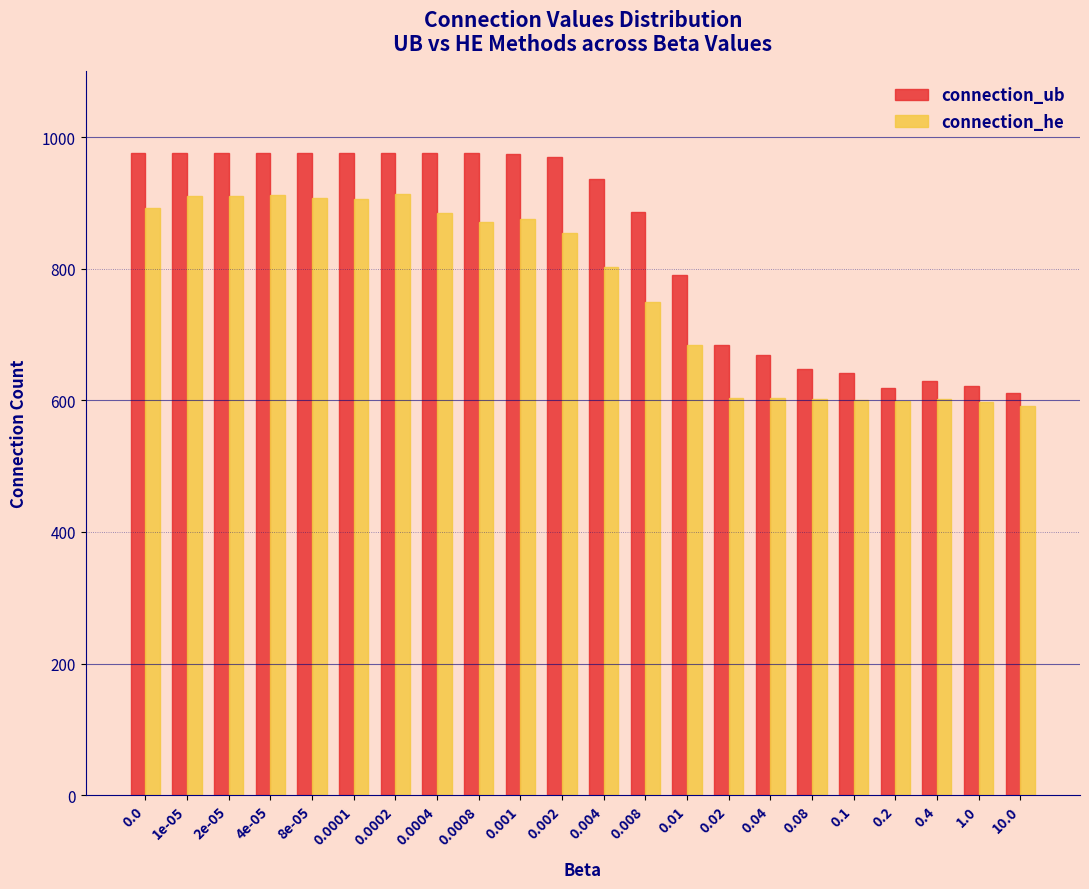

The value of connection_ub at 0.1 is 364. True or false?

False